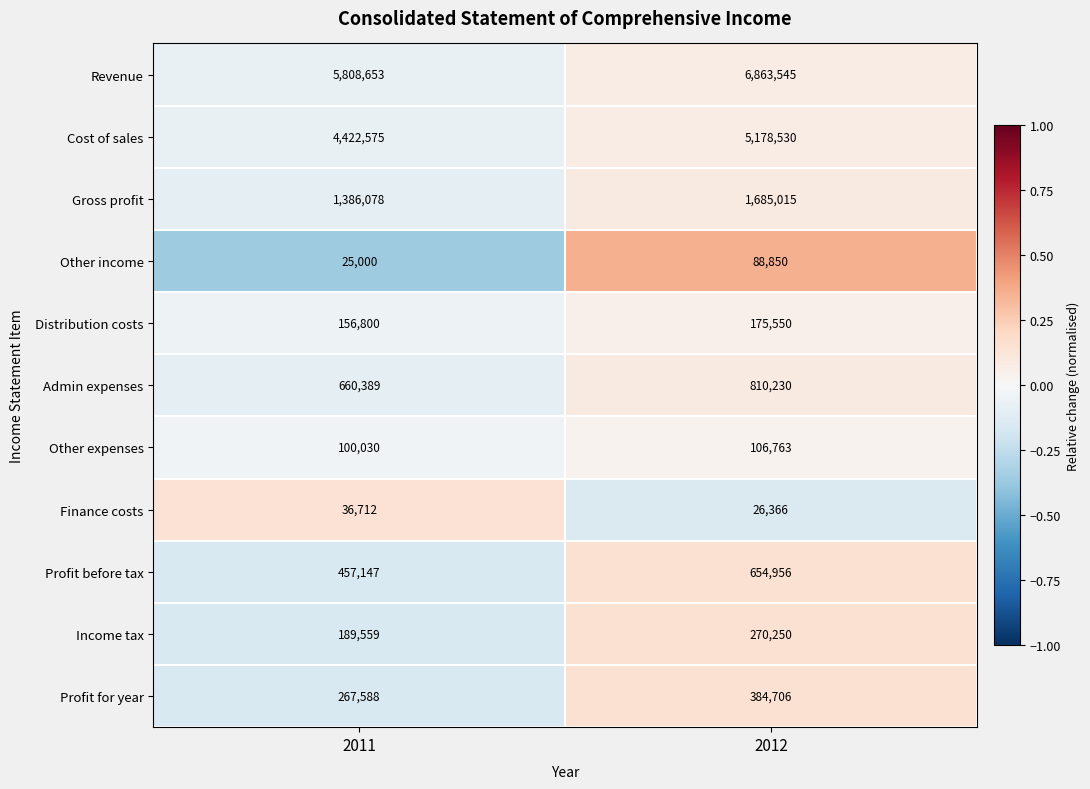

At 2012, list the series in order from largest to smallest.

Revenue, Cost of sales, Gross profit, Admin expenses, Profit before tax, Profit for year, Income tax, Distribution costs, Other expenses, Other income, Finance costs